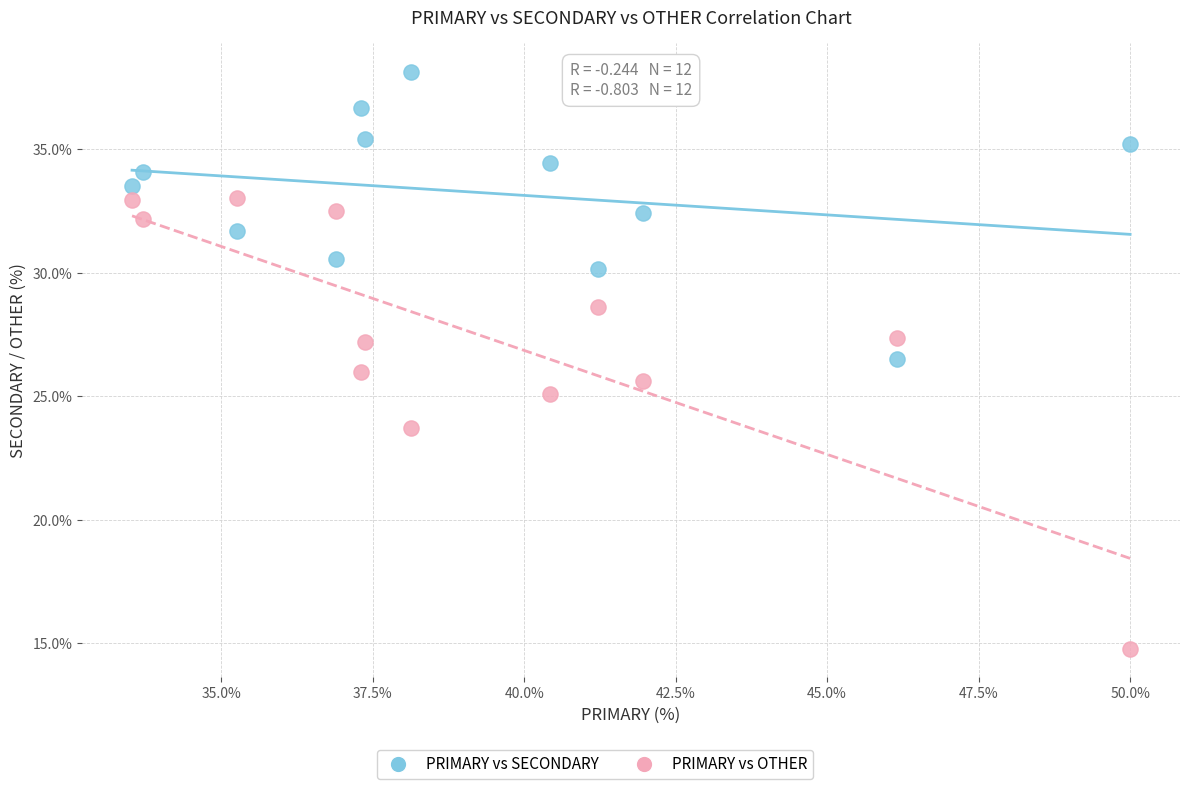

Across all data points, what is the range of Y values (max minus min)?

23.4